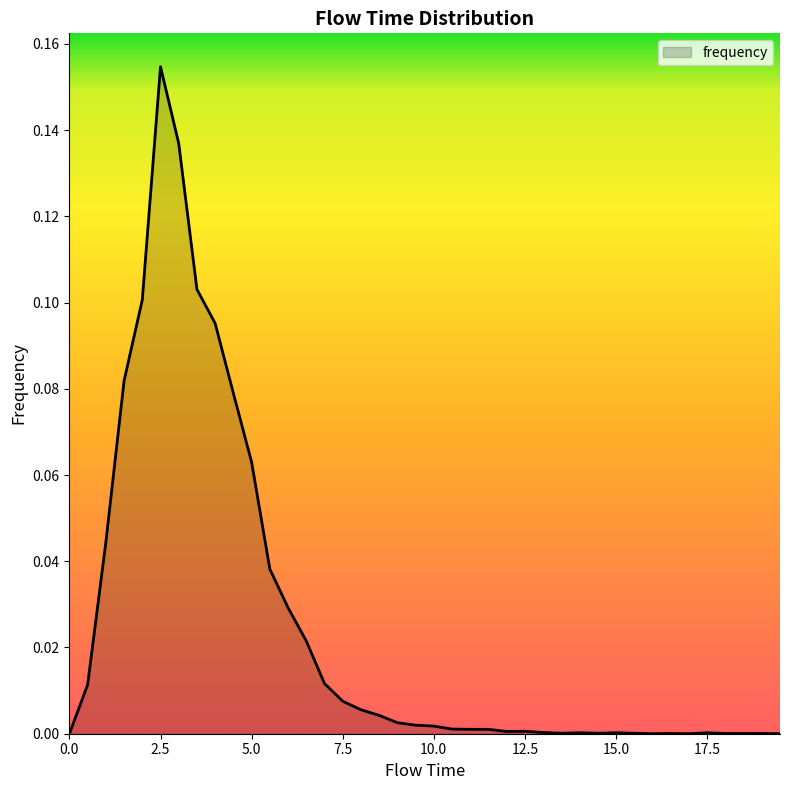

How many points are lower than both their immediate neighbors (excluding endpoints)?

5